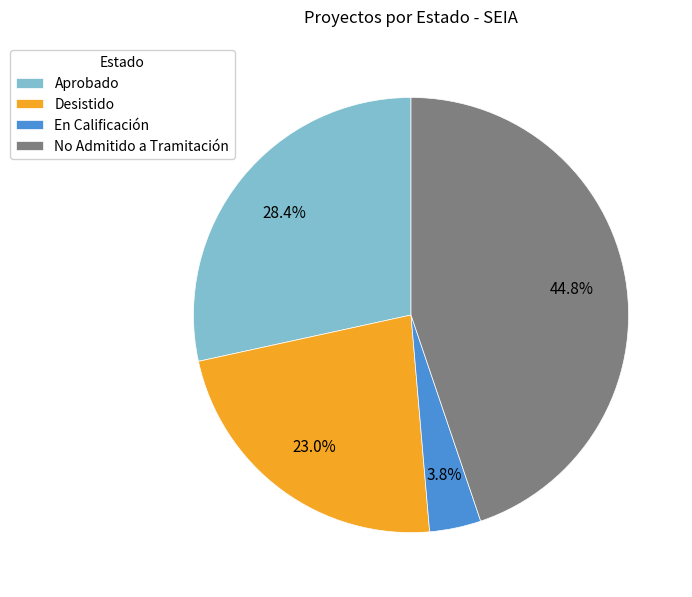

Do No Admitido a Tramitación and En Calificación together represent more than half of the pie?

No